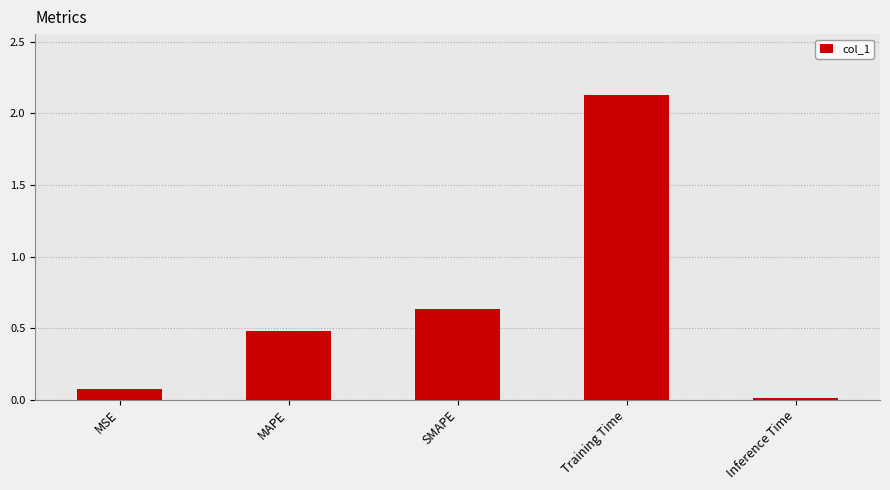

How many data points does each series have?

5